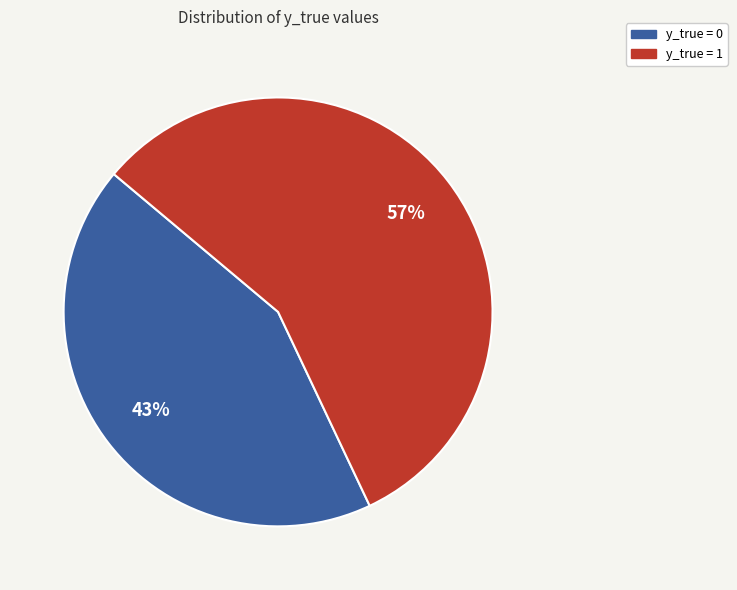

True or false: y_true = 1 accounts for 52% of the total.

False